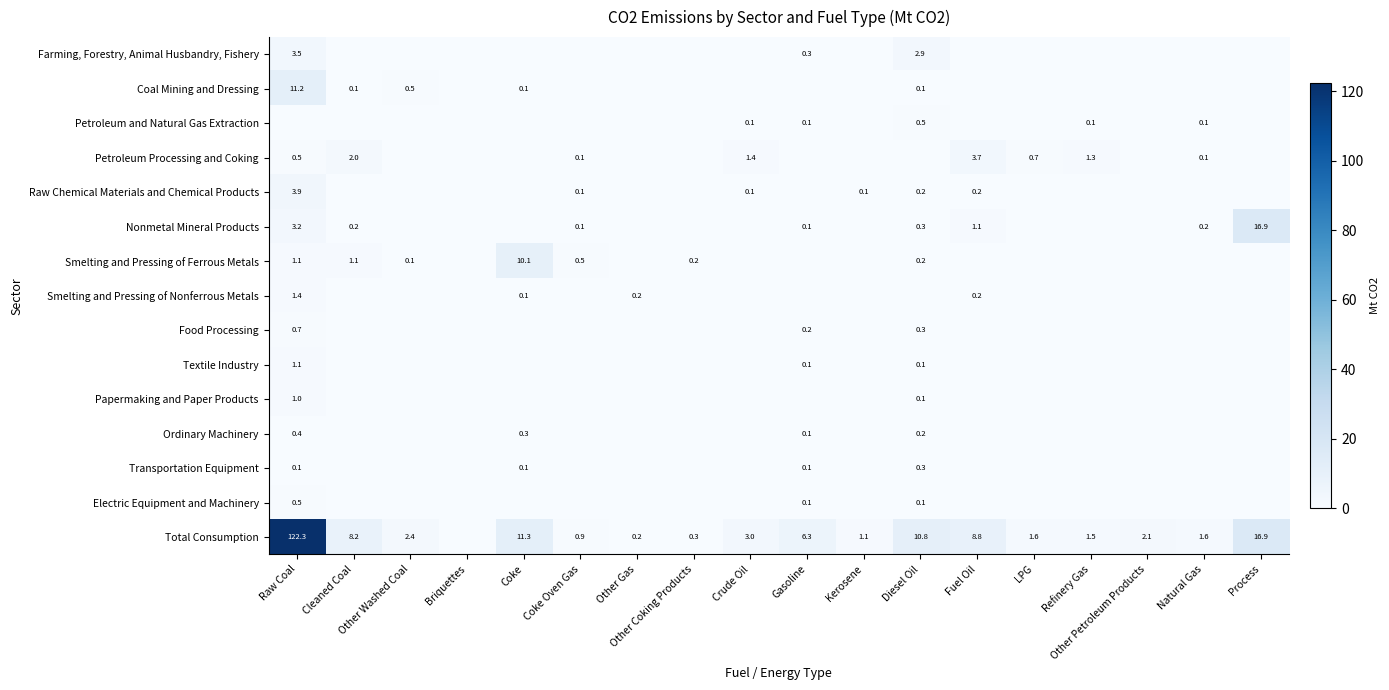

What is the spread (max minus min) of values at Cleaned Coal?

8.2